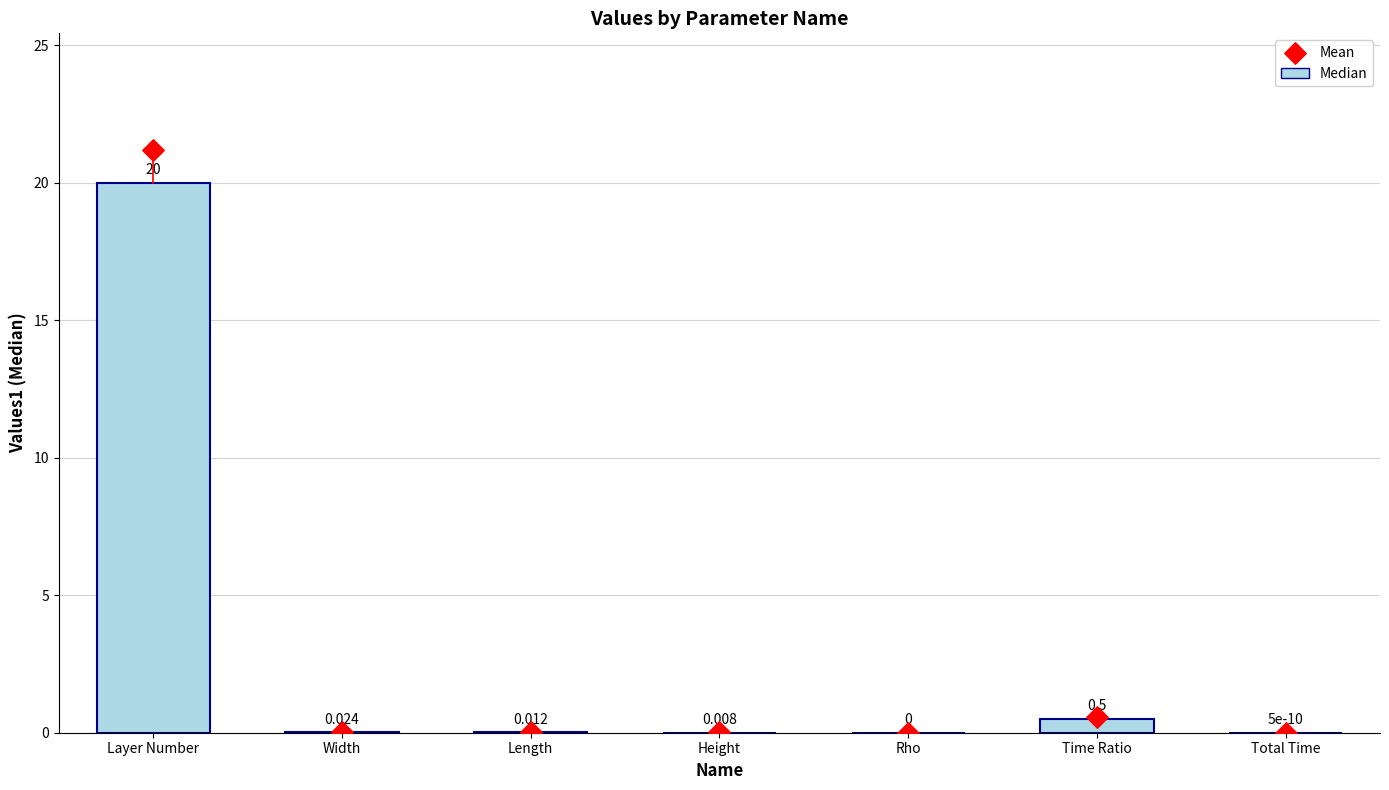

What is the total value across all series at Layer Number?

41.2